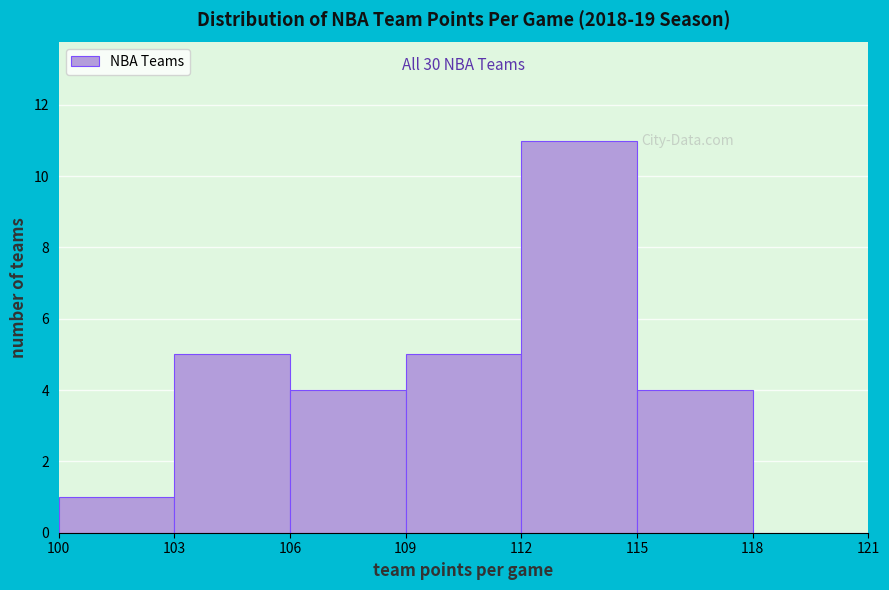

Over which range of the x-axis is the bar tallest?

112 to 115